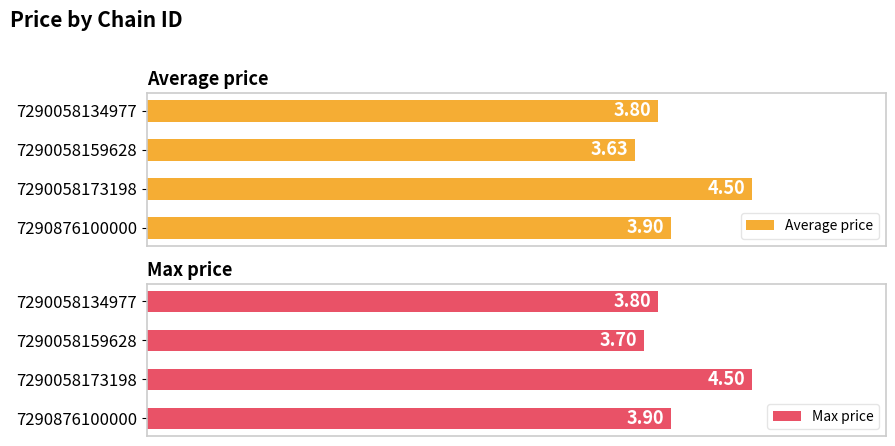

What is the highest value of the Max price series?

4.5